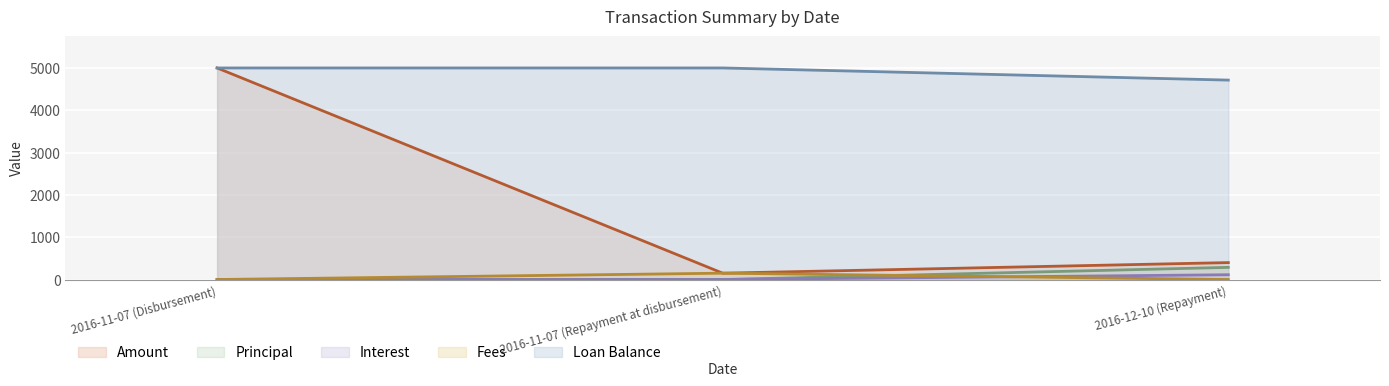

What is the difference between the maximum and minimum values in the Loan Balance series?

287.0